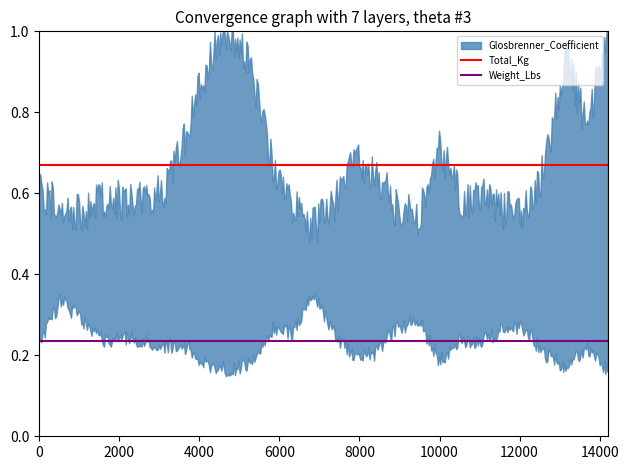

The Total_Kg series shows 0.2 at 2000. True or false?

False